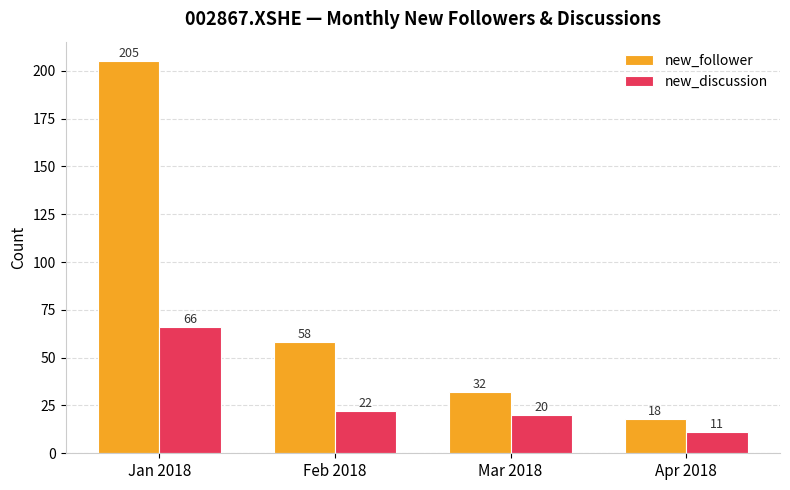

How many bars are there in total?

8